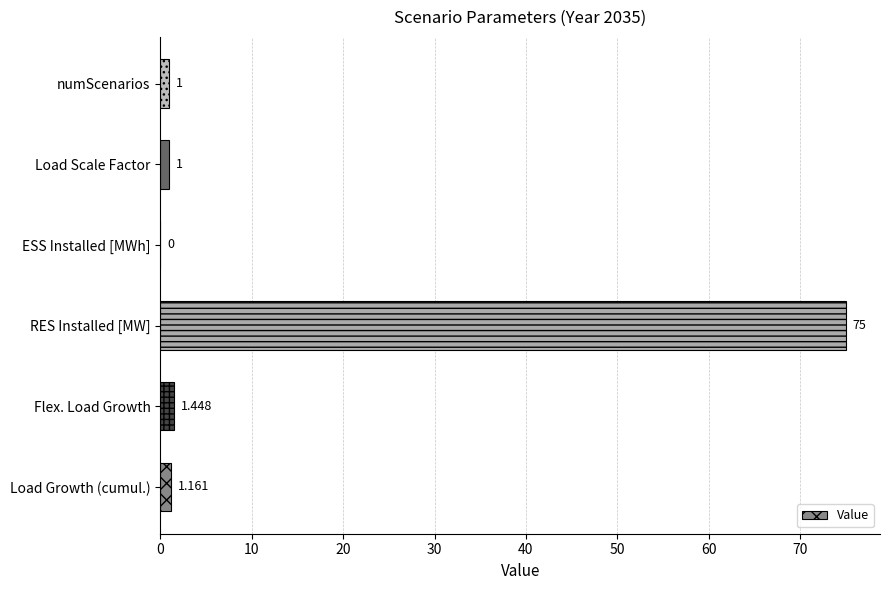

Which has a higher value, RES Installed [MW] or Load Scale Factor?

RES Installed [MW]